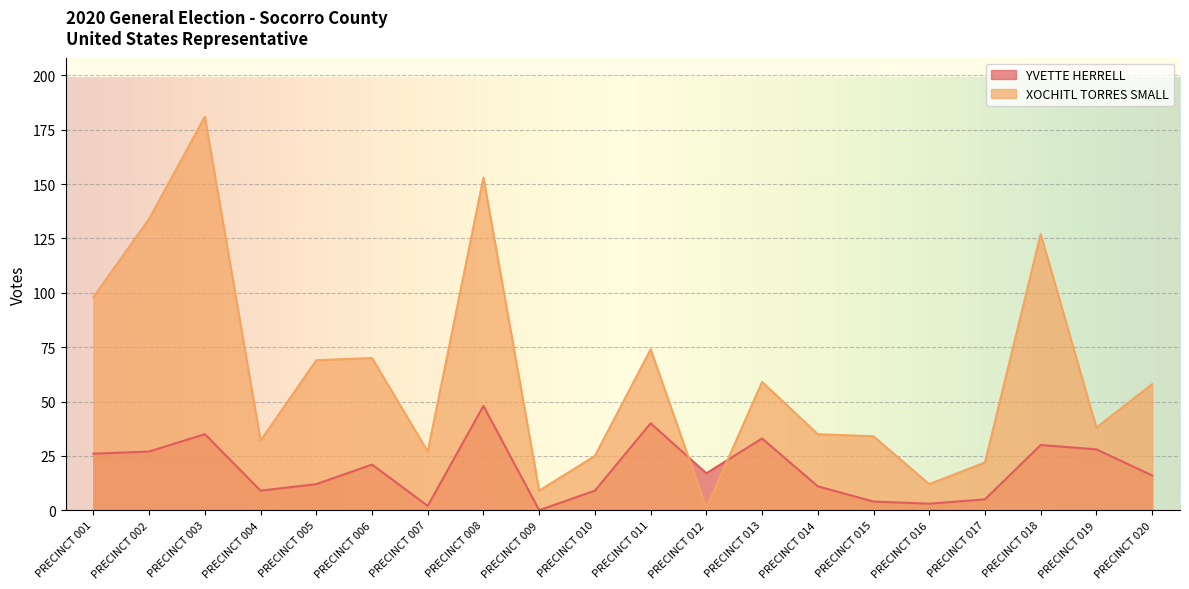

Rank the categories by XOCHITL TORRES SMALL value from lowest to highest.

PRECINCT 012, PRECINCT 009, PRECINCT 016, PRECINCT 017, PRECINCT 010, PRECINCT 007, PRECINCT 004, PRECINCT 015, PRECINCT 014, PRECINCT 019, PRECINCT 020, PRECINCT 013, PRECINCT 005, PRECINCT 006, PRECINCT 011, PRECINCT 001, PRECINCT 018, PRECINCT 002, PRECINCT 008, PRECINCT 003